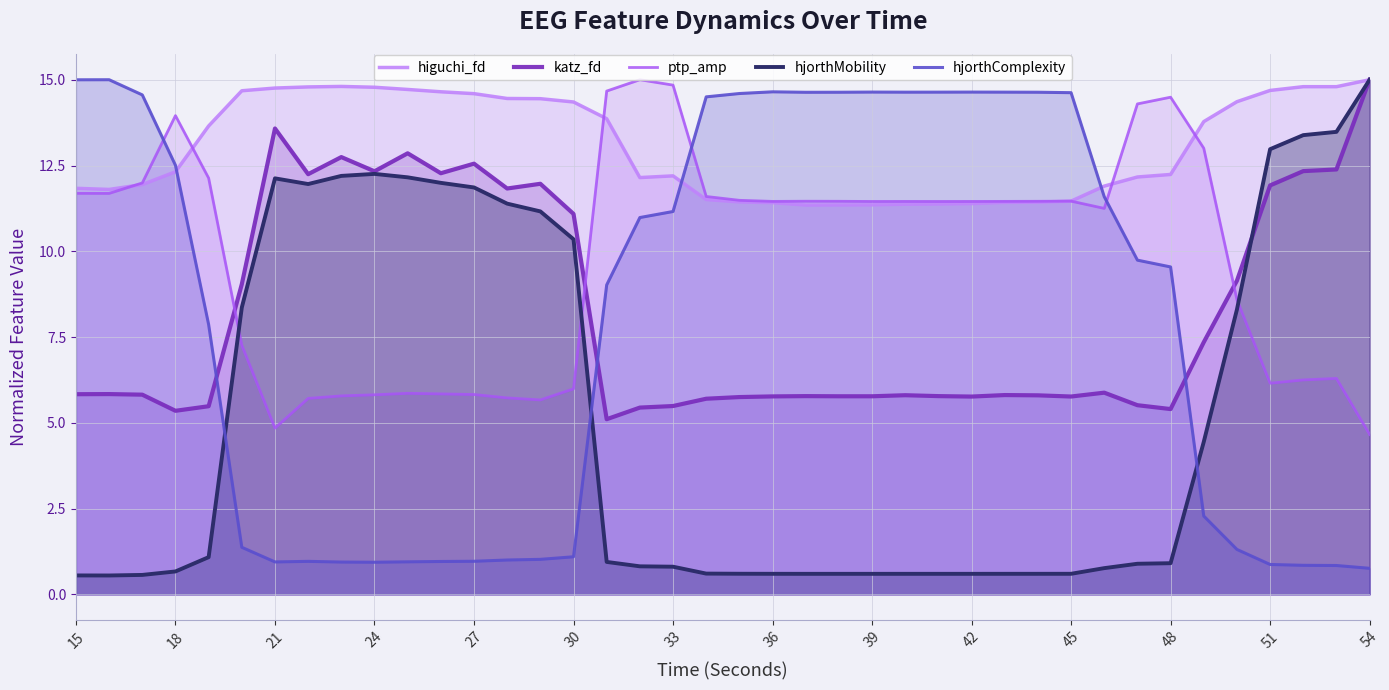

What is the minimum value for katz_fd?

5.1